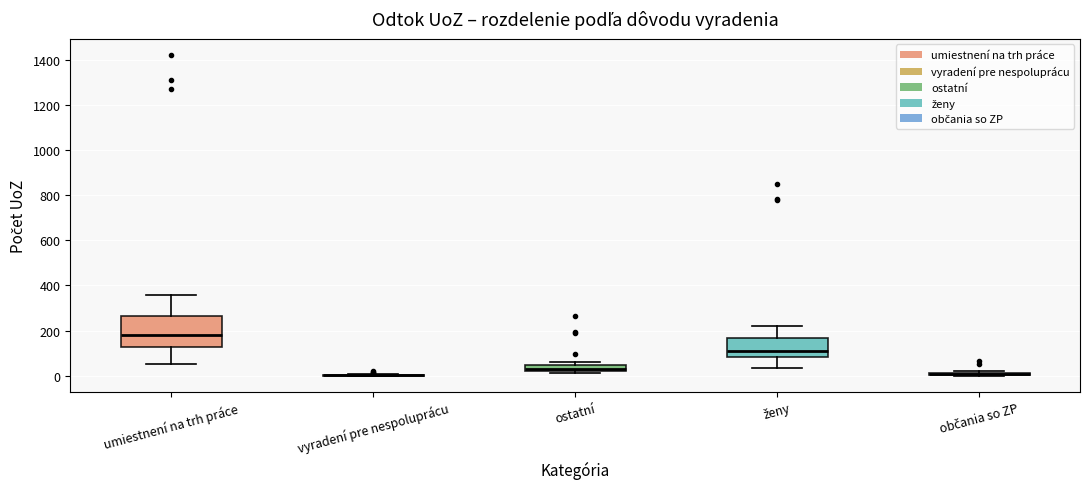

Comparing the boxes themselves (not the whiskers), which one is the tallest?

umiestnení na trh práce